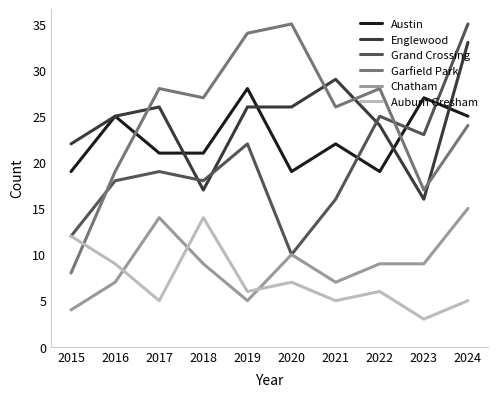

What is the sum of all Englewood values?

244